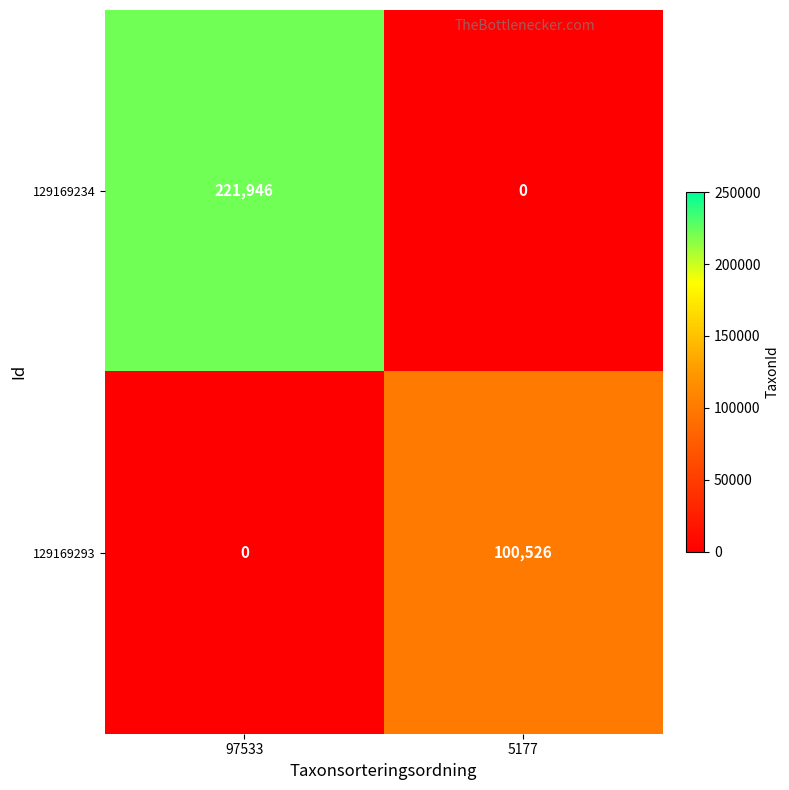

The value of 129169293 at 5177 is 178345. True or false?

False